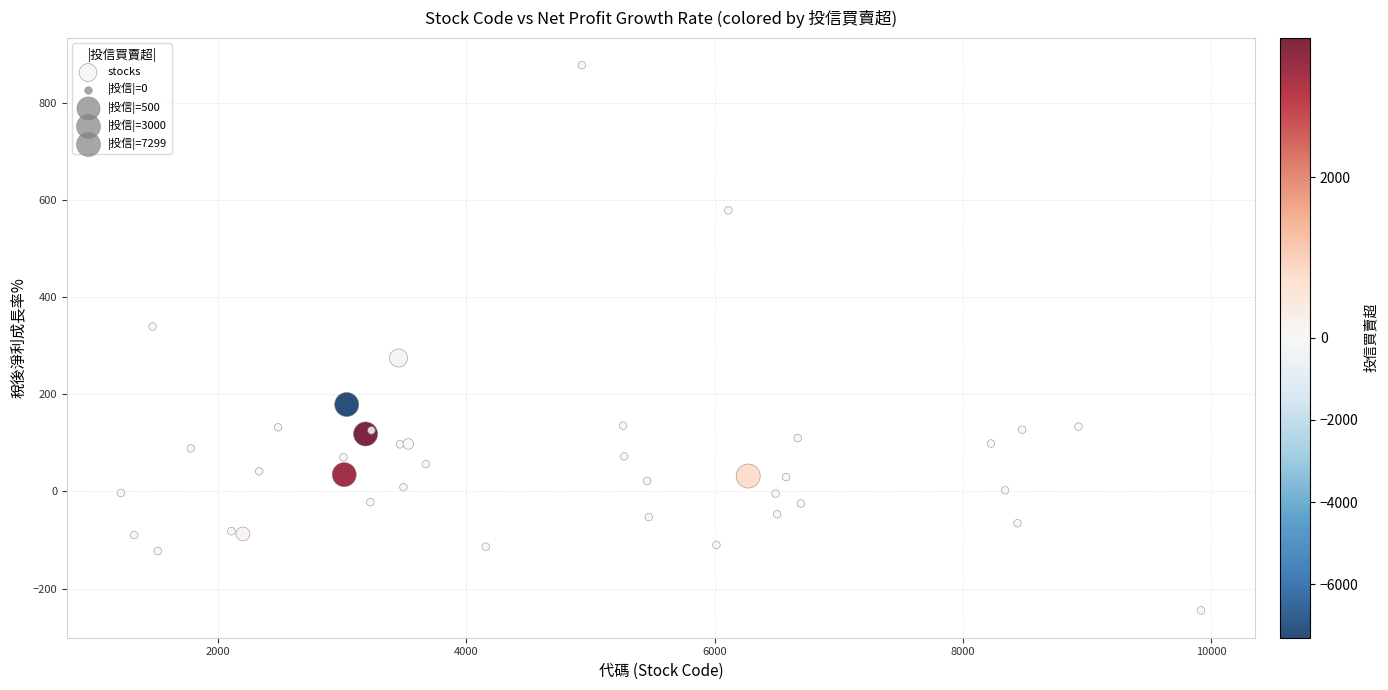

What Y value in the scatter plot is closest to 316?

339.4